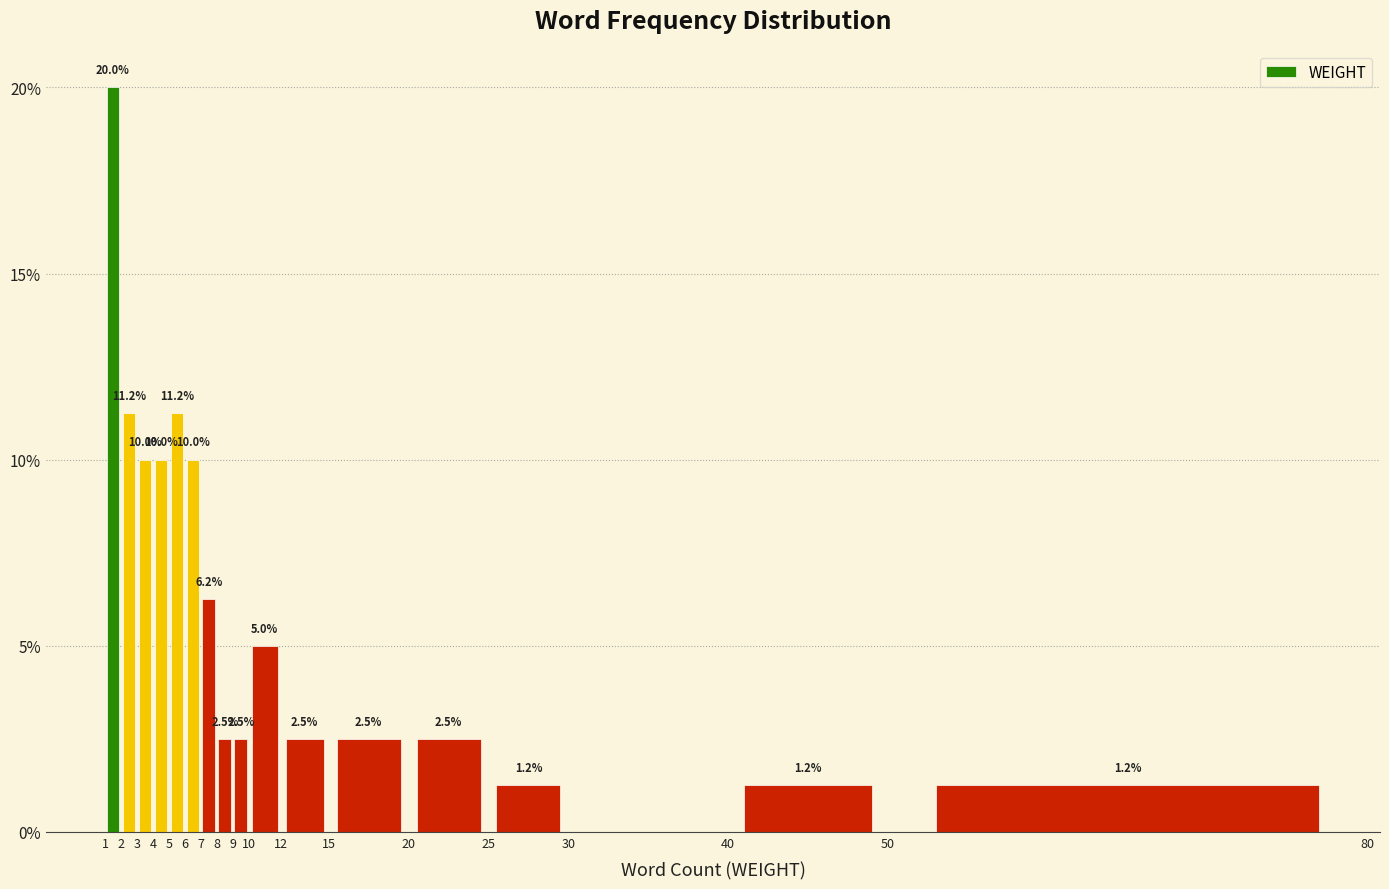

Over which range of the x-axis is the bar tallest?

1 to 2